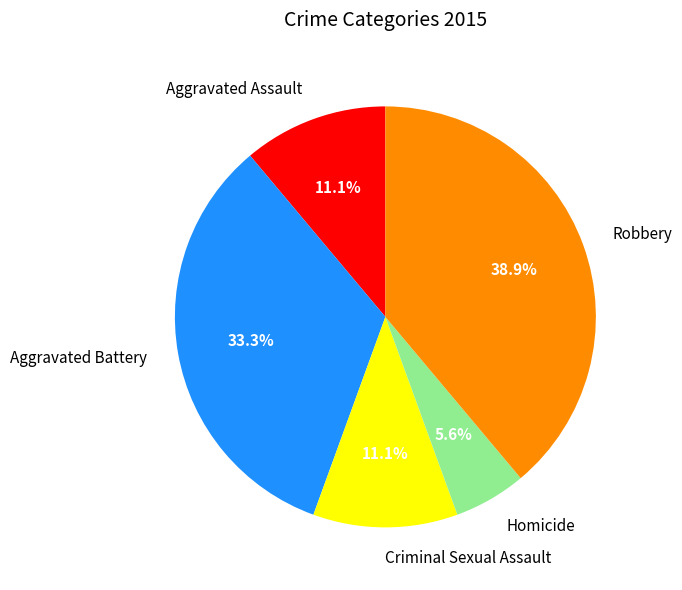

Does Aggravated Battery represent more than half of the total?

No